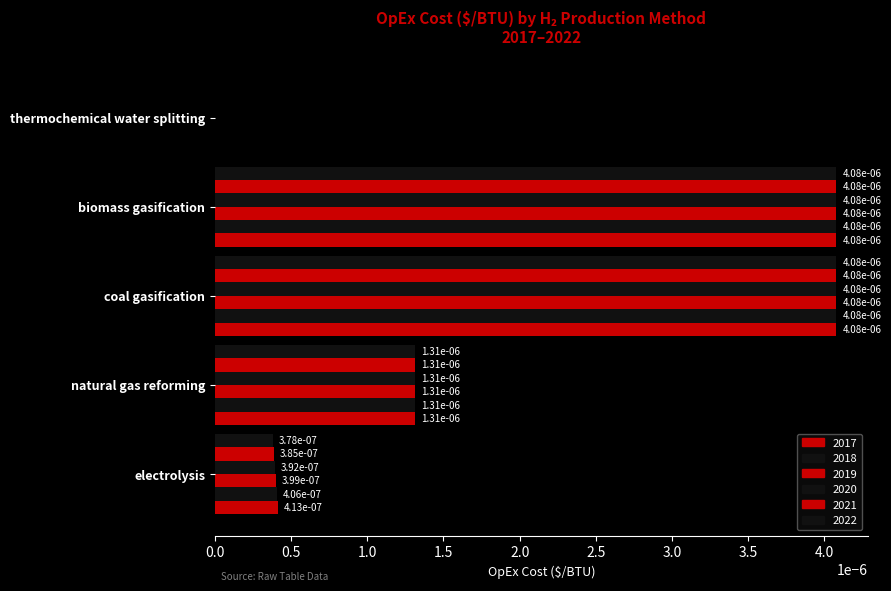

List the series in order of their overall mean, lowest first.

2022, 2021, 2020, 2019, 2018, 2017